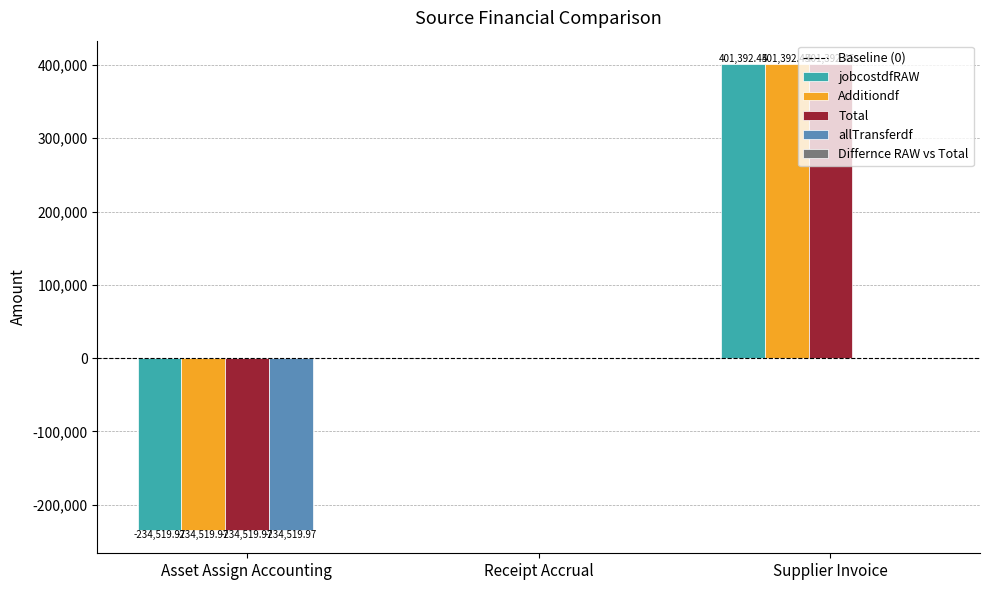

What is the sum of all jobcostdfRAW values?

166872.5